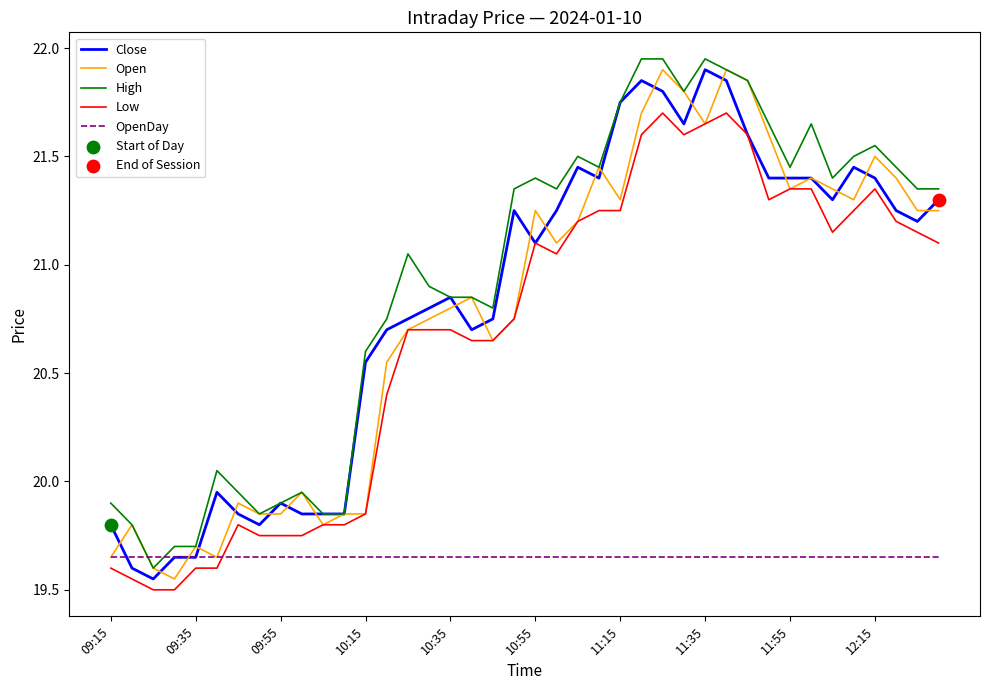

What is the smallest value displayed?

19.5